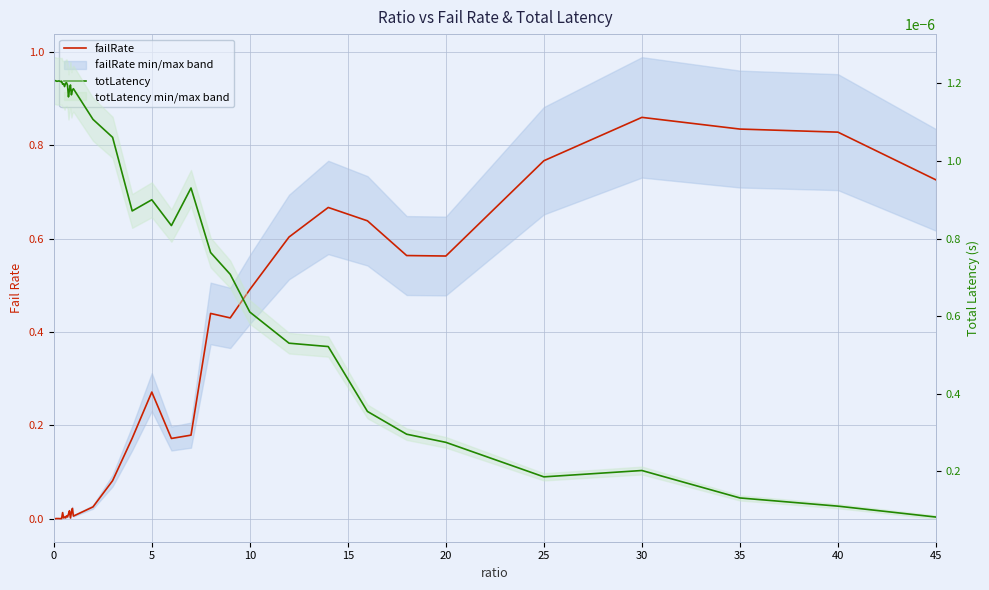

What is the label of the 39th point from the right?

5